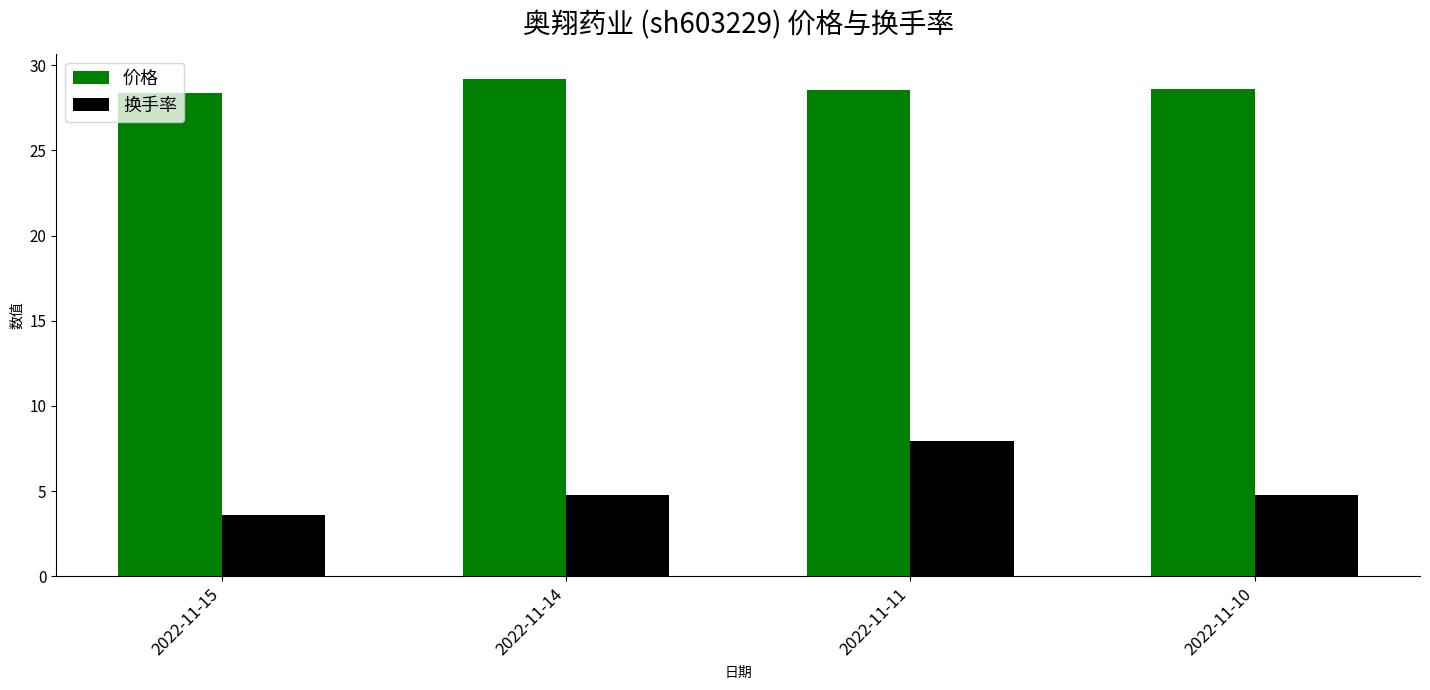

At how many categories does at least one series exceed 8?

4